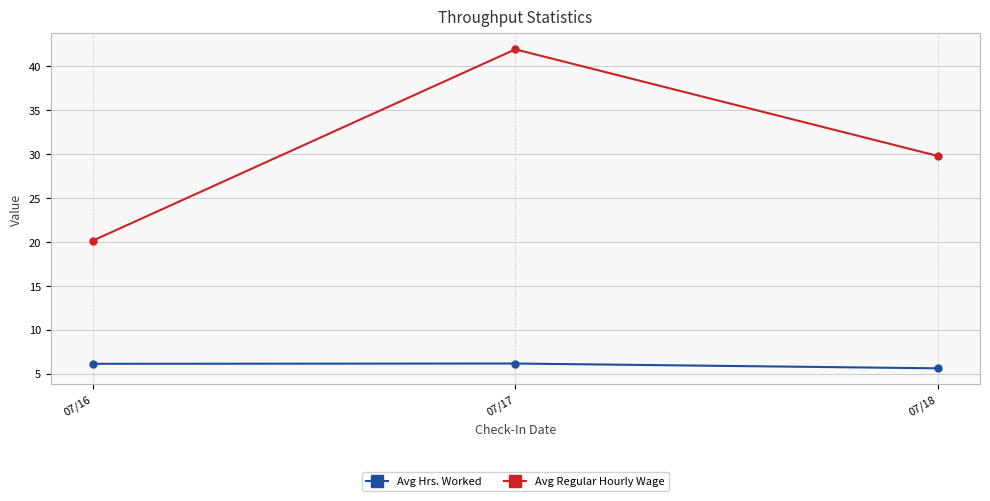

What is the difference between the maximum and minimum values in the Avg Hrs. Worked series?

0.5